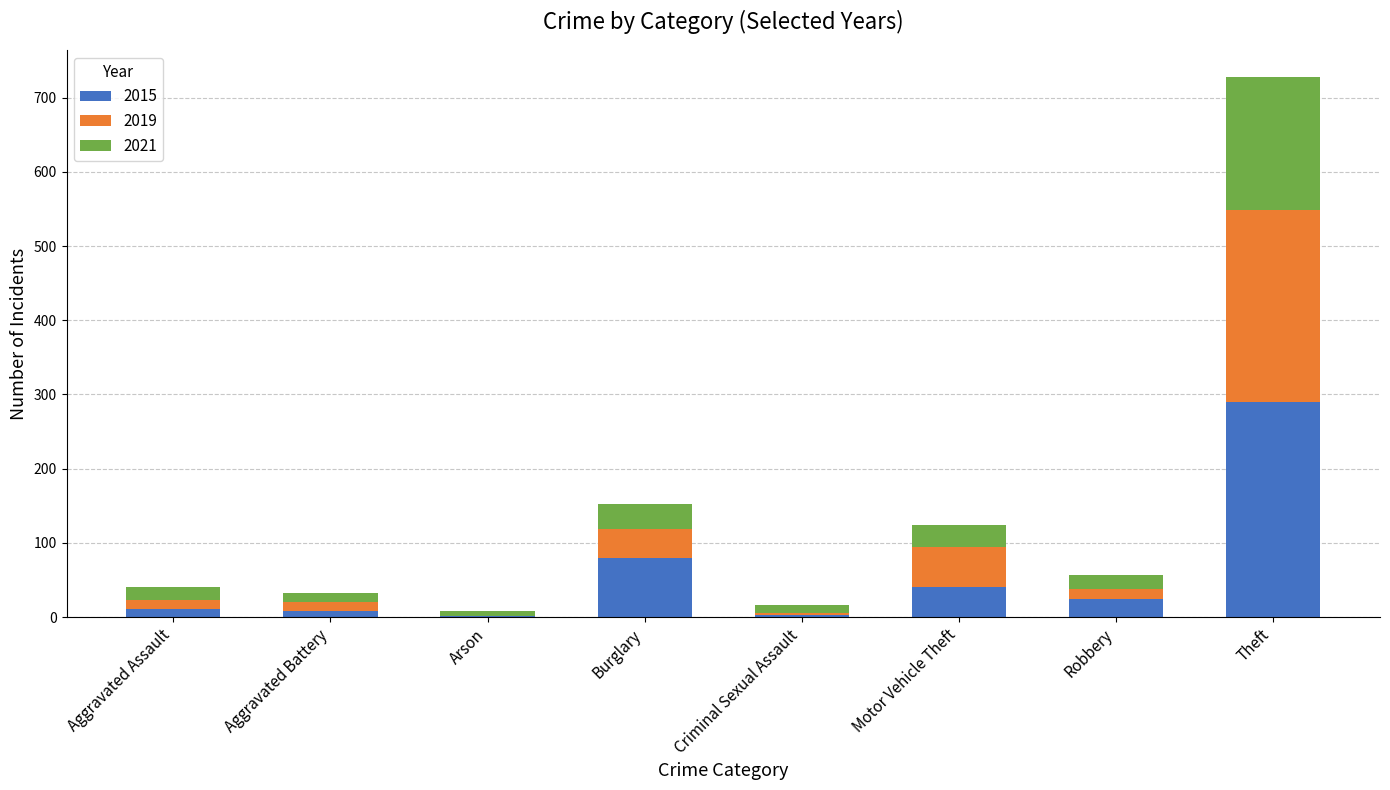

What is the total value across all series at Theft?

728